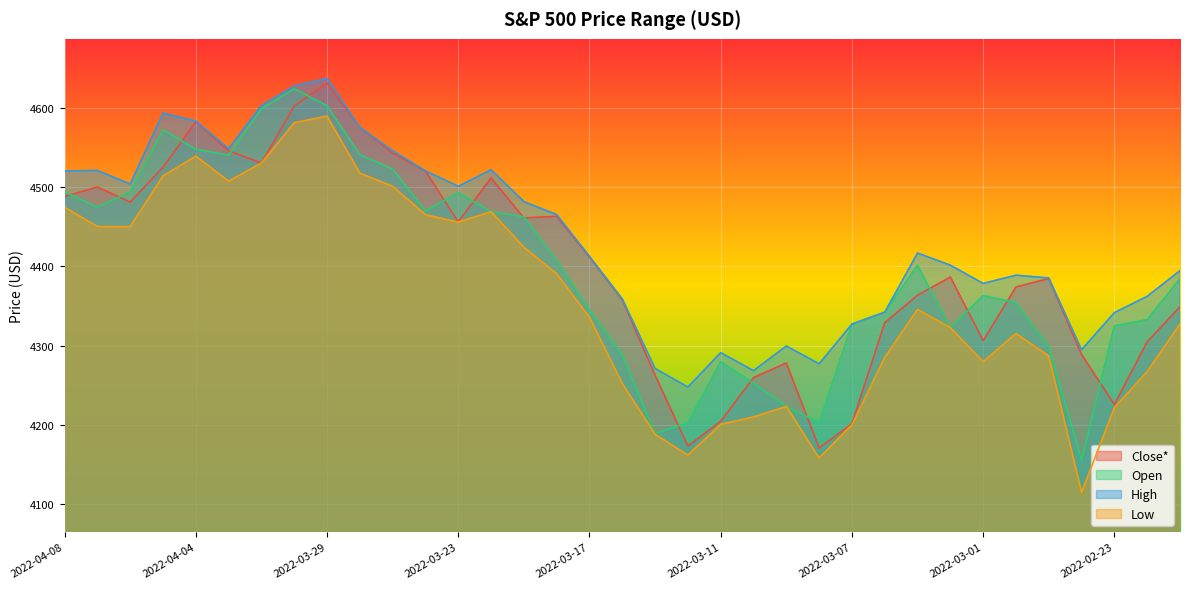

Reading left to right, extract all data points from this chart.

Close*: 2022-04-08=4488.3	2022-04-07=4500.2	2022-04-06=4481.1	2022-04-05=4525.1	2022-04-04=4582.6	2022-04-01=4545.9	2022-03-31=4530.4	2022-03-30=4602.4	2022-03-29=4631.6	2022-03-28=4575.5	2022-03-25=4543.1	2022-03-24=4520.2	2022-03-23=4456.2	2022-03-22=4511.6	2022-03-21=4461.2	2022-03-18=4463.1	2022-03-17=4411.7	2022-03-16=4357.9	2022-03-15=4262.4	2022-03-14=4173.1	2022-03-11=4204.3	2022-03-10=4259.5	2022-03-09=4277.9	2022-03-08=4170.7	2022-03-07=4201.1	2022-03-04=4328.9	2022-03-03=4363.5	2022-03-02=4386.5	2022-03-01=4306.3	2022-02-28=4373.9	2022-02-25=4384.6	2022-02-24=4288.7	2022-02-23=4225.5	2022-02-22=4304.8	2022-02-18=4348.9
Open: 2022-04-08=4494.1	2022-04-07=4474.6	2022-04-06=4494.2	2022-04-05=4572.4	2022-04-04=4548.0	2022-04-01=4540.3	2022-03-31=4599.0	2022-03-30=4624.2	2022-03-29=4602.9	2022-03-28=4541.1	2022-03-25=4522.9	2022-03-24=4470.0	2022-03-23=4493.1	2022-03-22=4469.1	2022-03-21=4462.4	2022-03-18=4407.3	2022-03-17=4345.1	2022-03-16=4288.1	2022-03-15=4188.8	2022-03-14=4202.8	2022-03-11=4279.5	2022-03-10=4252.6	2022-03-09=4223.1	2022-03-08=4202.7	2022-03-07=4327.0	2022-03-04=4342.1	2022-03-03=4401.3	2022-03-02=4322.6	2022-03-01=4363.1	2022-02-28=4354.2	2022-02-25=4298.4	2022-02-24=4155.8	2022-02-23=4324.9	2022-02-22=4332.7	2022-02-18=4384.6
High: 2022-04-08=4520.4	2022-04-07=4521.2	2022-04-06=4503.9	2022-04-05=4593.4	2022-04-04=4583.5	2022-04-01=4548.7	2022-03-31=4603.1	2022-03-30=4627.8	2022-03-29=4637.3	2022-03-28=4575.6	2022-03-25=4546.0	2022-03-24=4520.6	2022-03-23=4501.1	2022-03-22=4522.0	2022-03-21=4481.8	2022-03-18=4465.4	2022-03-17=4412.7	2022-03-16=4358.9	2022-03-15=4271.1	2022-03-14=4247.6	2022-03-11=4291.0	2022-03-10=4268.3	2022-03-09=4299.4	2022-03-08=4276.9	2022-03-07=4327.0	2022-03-04=4342.1	2022-03-03=4416.8	2022-03-02=4401.5	2022-03-01=4378.4	2022-02-28=4388.8	2022-02-25=4385.3	2022-02-24=4294.7	2022-02-23=4341.5	2022-02-22=4362.1	2022-02-18=4394.6
Low: 2022-04-08=4474.6	2022-04-07=4450.3	2022-04-06=4450.0	2022-04-05=4514.2	2022-04-04=4539.2	2022-04-01=4507.6	2022-03-31=4530.4	2022-03-30=4581.3	2022-03-29=4589.7	2022-03-28=4517.7	2022-03-25=4501.1	2022-03-24=4465.2	2022-03-23=4455.8	2022-03-22=4469.1	2022-03-21=4424.3	2022-03-18=4390.6	2022-03-17=4335.6	2022-03-16=4252.0	2022-03-15=4187.9	2022-03-14=4161.7	2022-03-11=4200.5	2022-03-10=4209.8	2022-03-09=4223.1	2022-03-08=4157.9	2022-03-07=4199.9	2022-03-04=4285.0	2022-03-03=4345.6	2022-03-02=4322.6	2022-03-01=4279.5	2022-02-28=4315.1	2022-02-25=4286.8	2022-02-24=4114.6	2022-02-23=4221.5	2022-02-22=4267.1	2022-02-18=4327.2